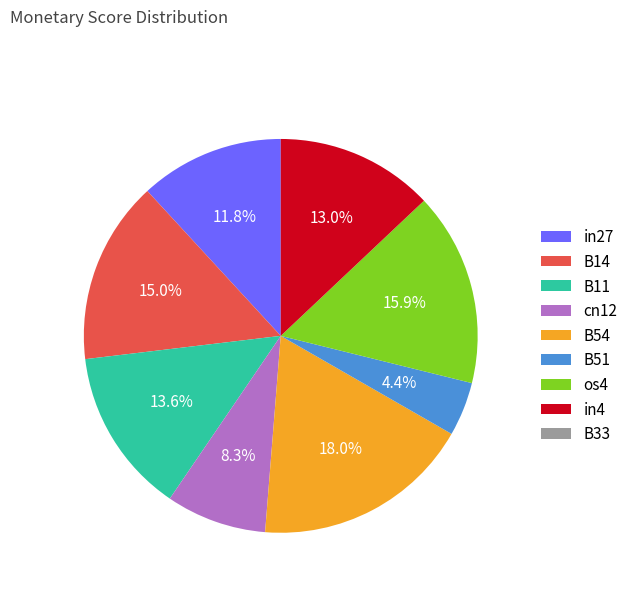

True or false: os4 accounts for 16% of the total.

True